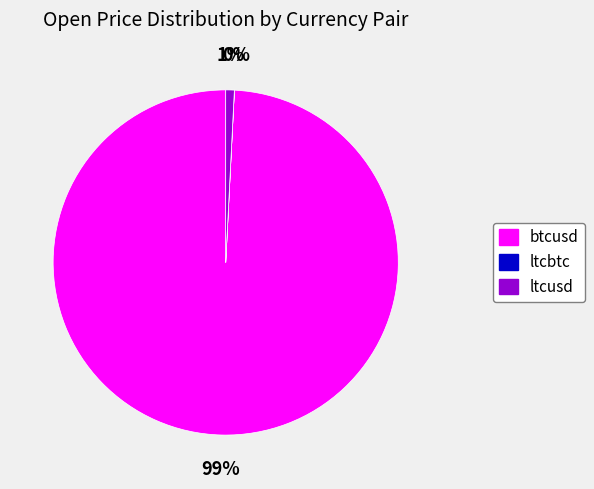

Between btcusd and ltcusd, which is larger?

btcusd